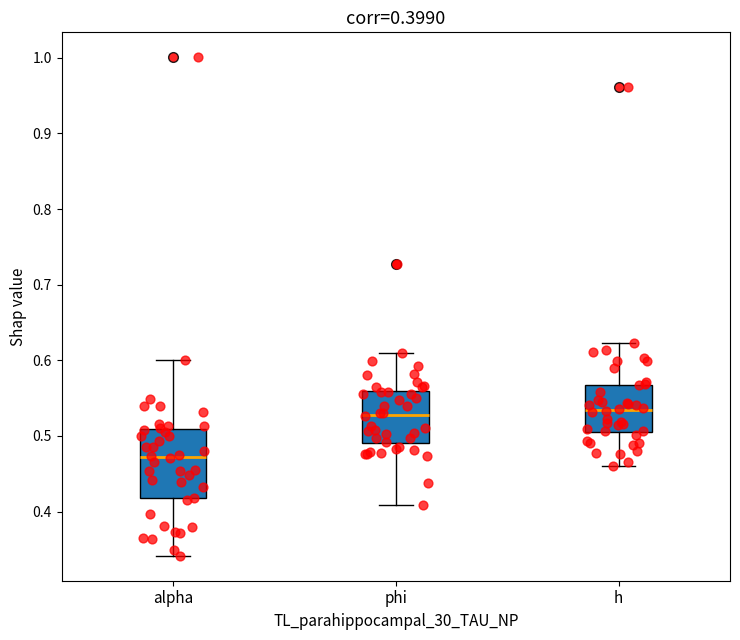

Comparing the boxes themselves (not the whiskers), which one is the tallest?

alpha